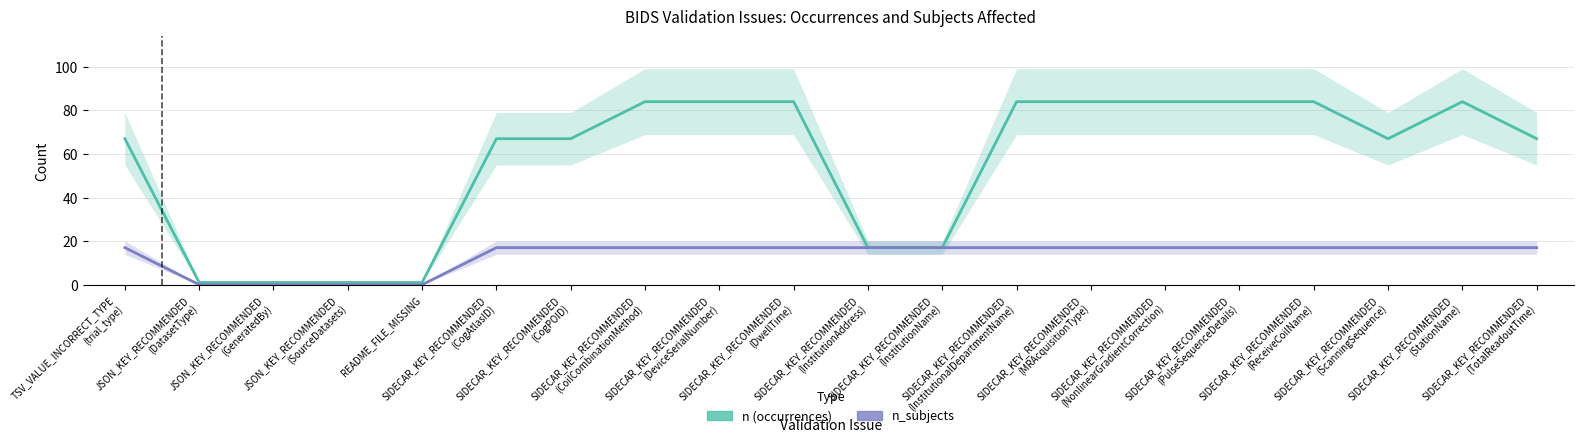

What is the difference between the n (occurrences) values at SIDECAR_KEY_RECOMMENDED
(ReceiveCoilName) and JSON_KEY_RECOMMENDED
(DatasetType)?

83